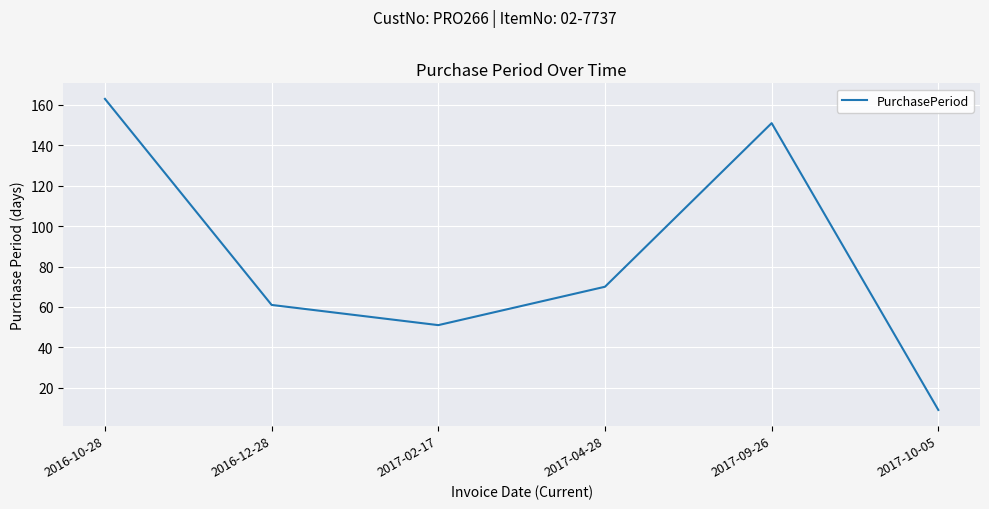

Reading right to left, what are all the values shown in this chart?

2017-10-05=9	2017-09-26=151	2017-04-28=70	2017-02-17=51	2016-12-28=61	2016-10-28=163